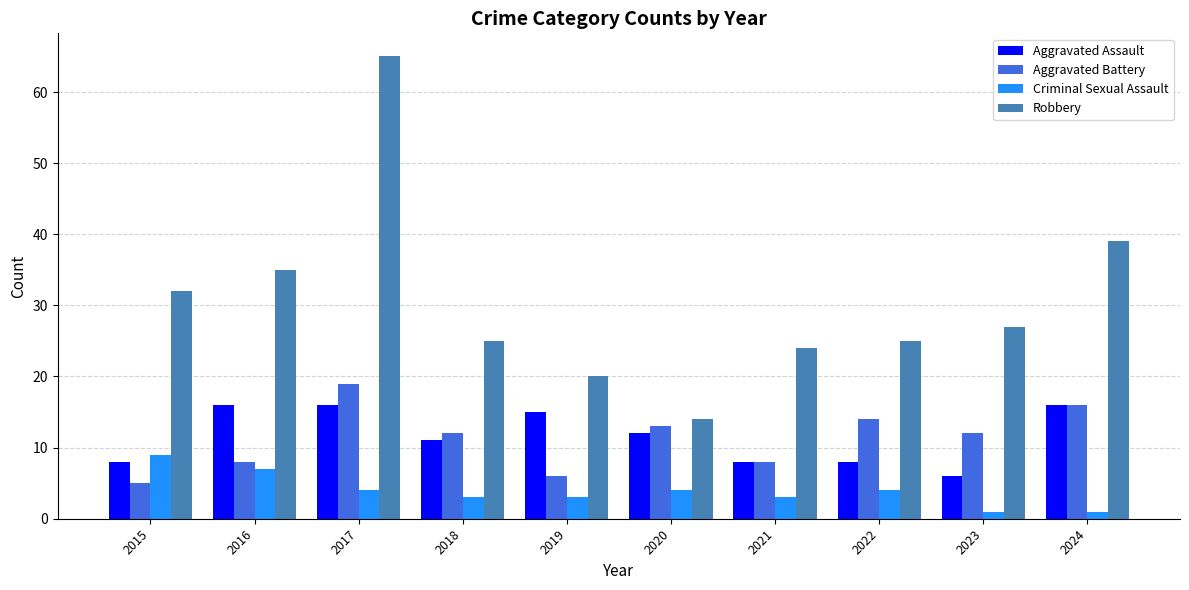

How many data points does each series have?

10